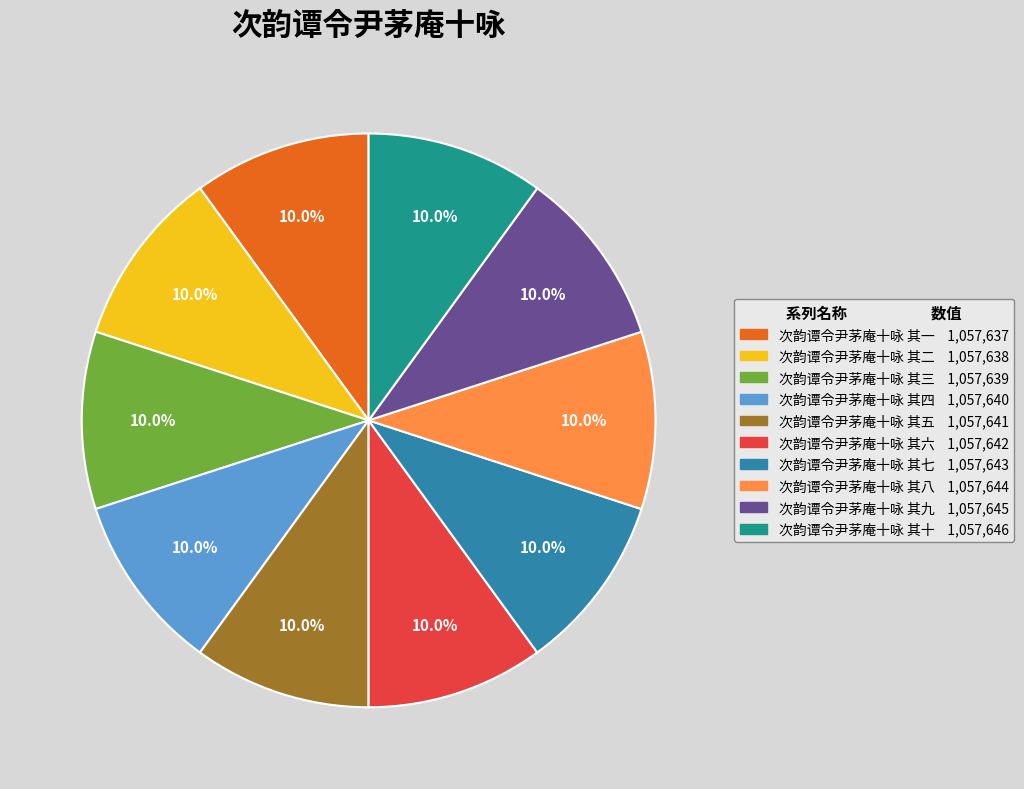

Is there any slice that represents more than half of the pie?

No